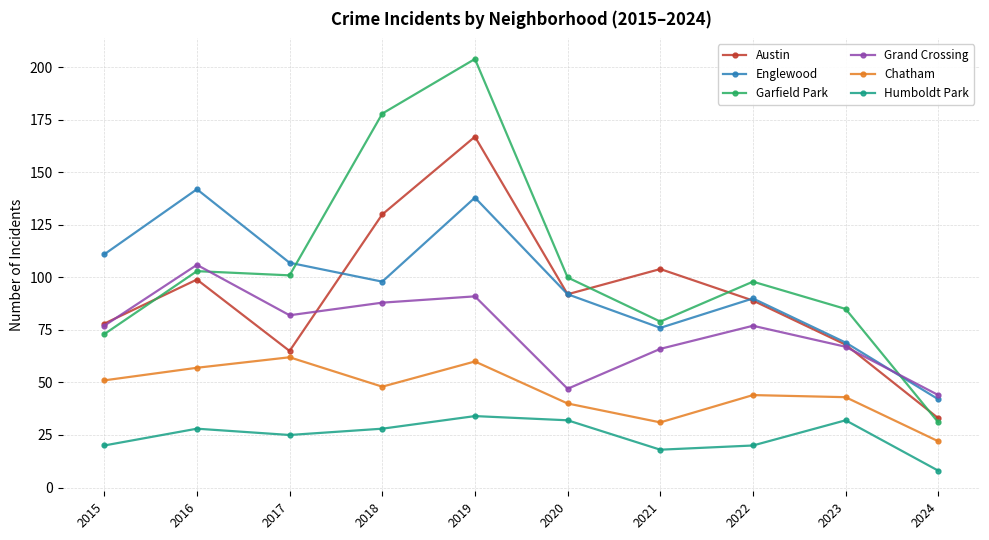

What is the value of the Garfield Park point at the 4th from the left?

178